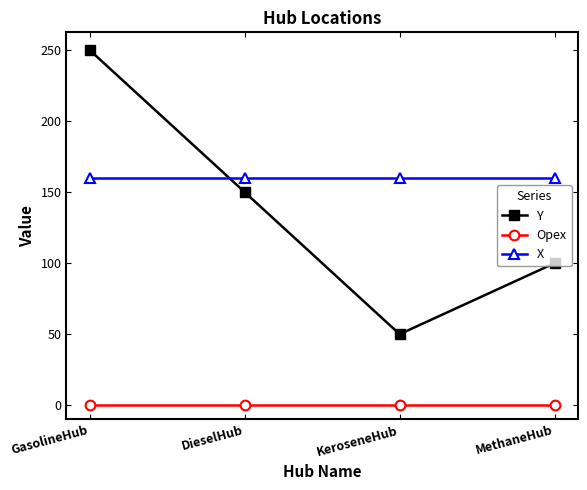

What is the approximate value of X at KeroseneHub?

160